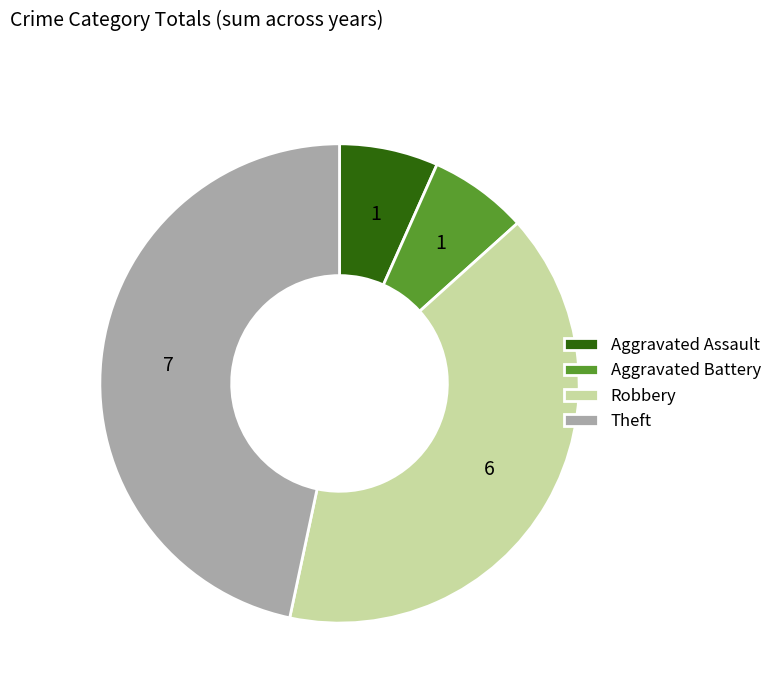

Is Aggravated Assault the majority of the pie?

No